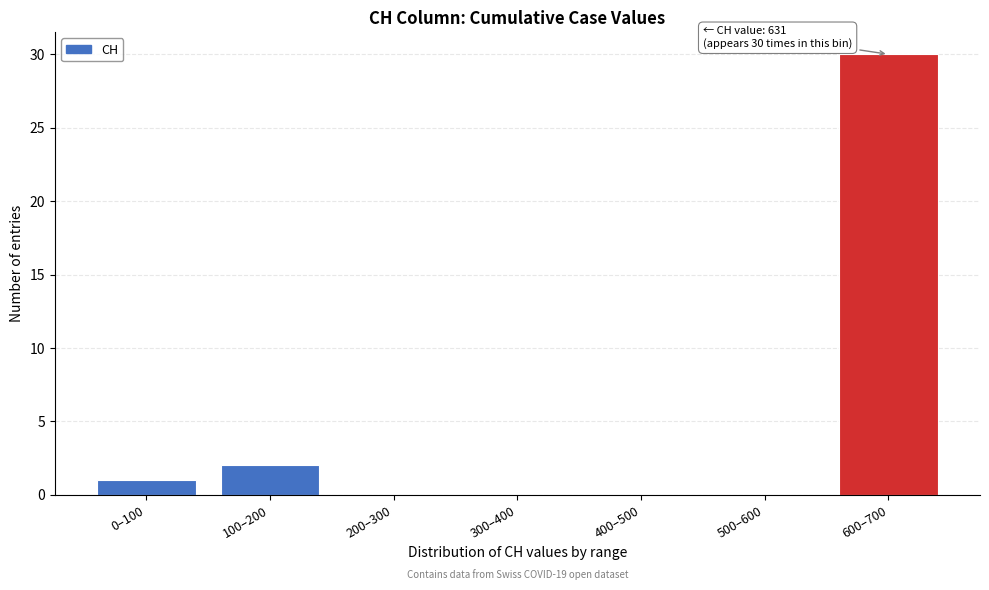

Reading left to right, transcribe all the data shown in this chart.

0–100=1	100–200=2	200–300=0	300–400=0	400–500=0	500–600=0	600–700=30